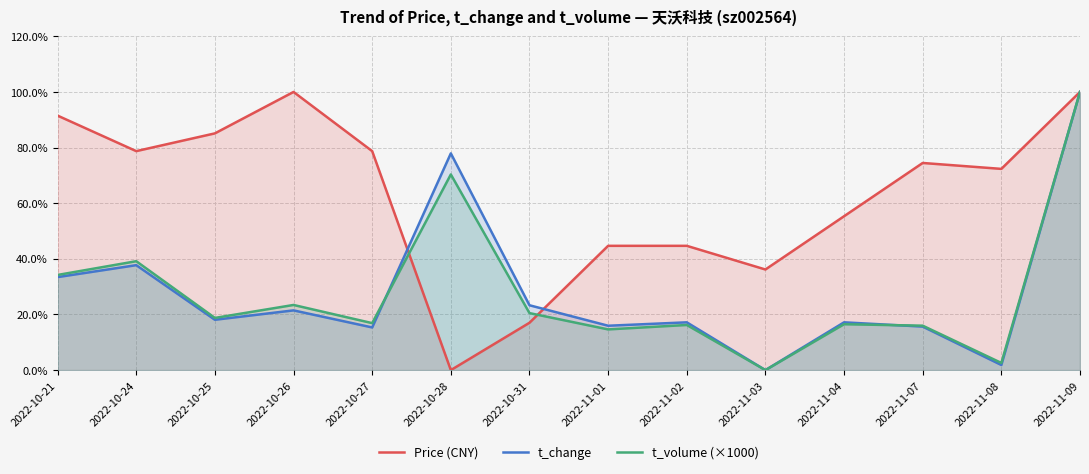

How many intersections are there between t_change and Price (CNY)?

2